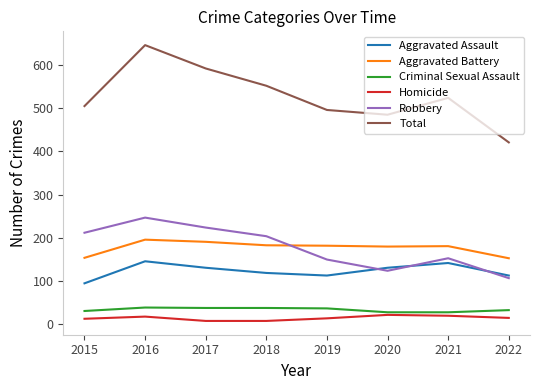

The value of Criminal Sexual Assault at 2021 is 28. True or false?

True